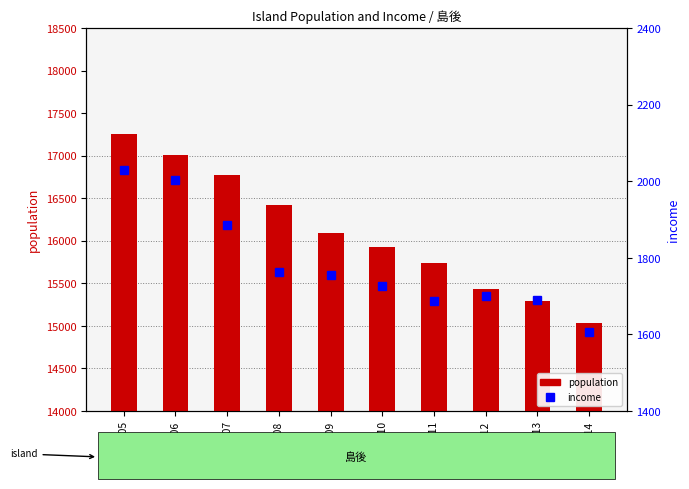

At which label is population closest to 16148?

2009